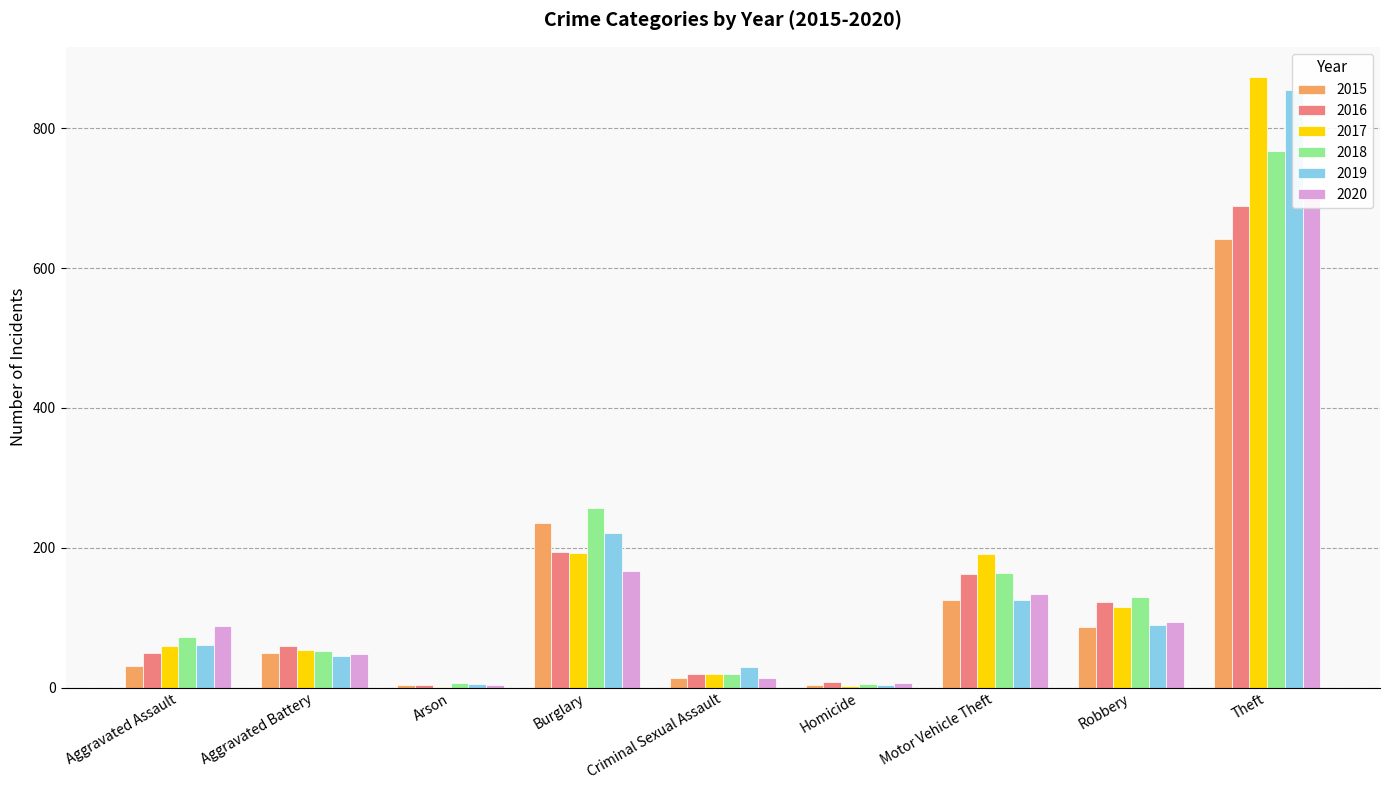

Rank the series at Arson from highest to lowest value.

2018, 2019, 2020, 2015, 2016, 2017